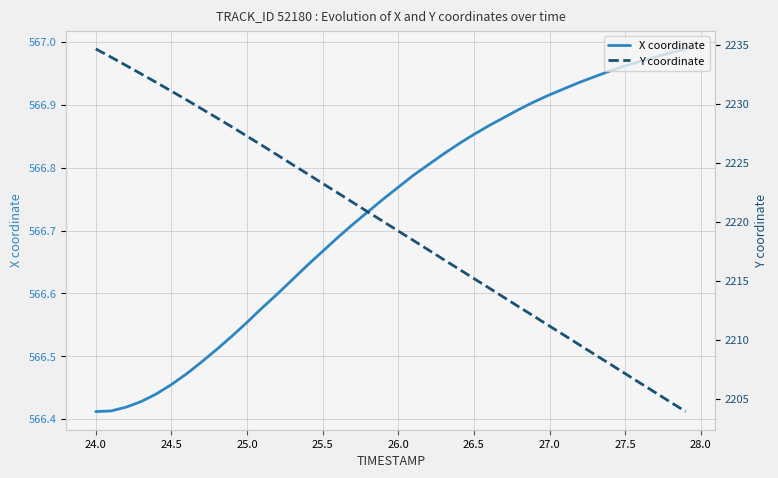

The X coordinate series shows 815.6 at 27.0. True or false?

False